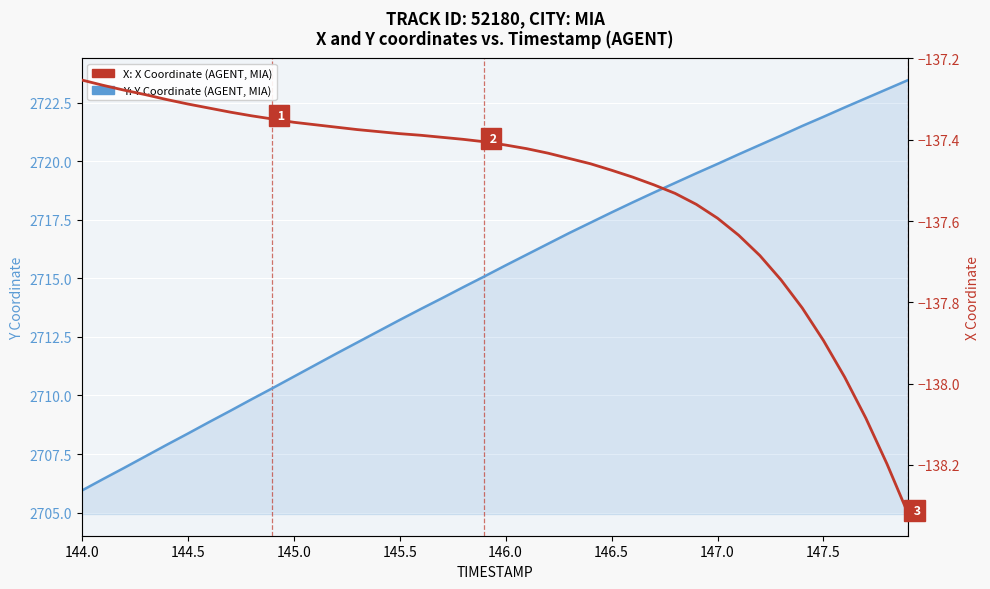

At how many categories does at least one series exceed -16?

40